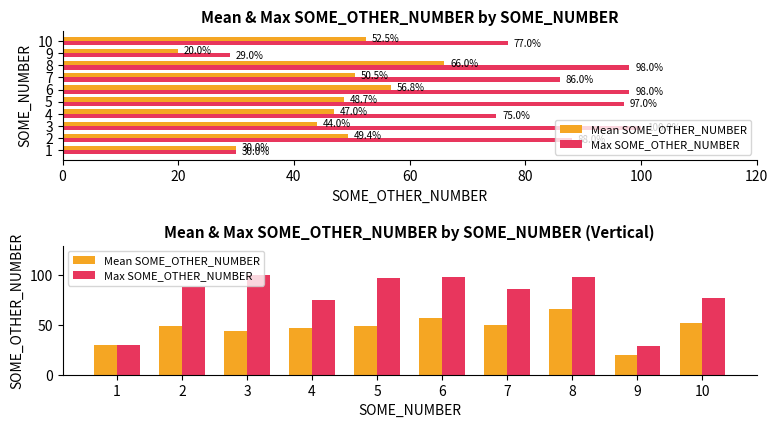

At 9, list the series in order from largest to smallest.

Max SOME_OTHER_NUMBER, Mean SOME_OTHER_NUMBER